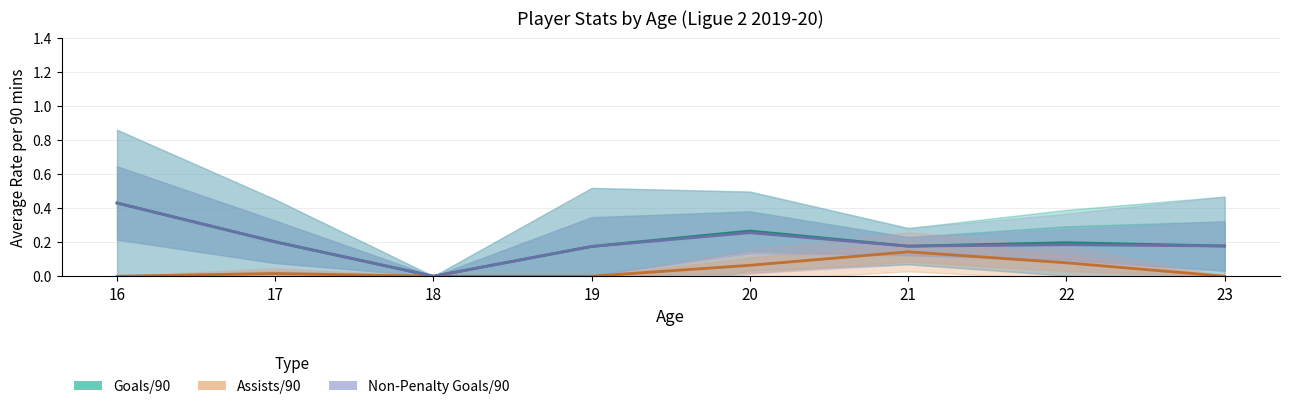

Is this an area chart (filled region under the line)?

No